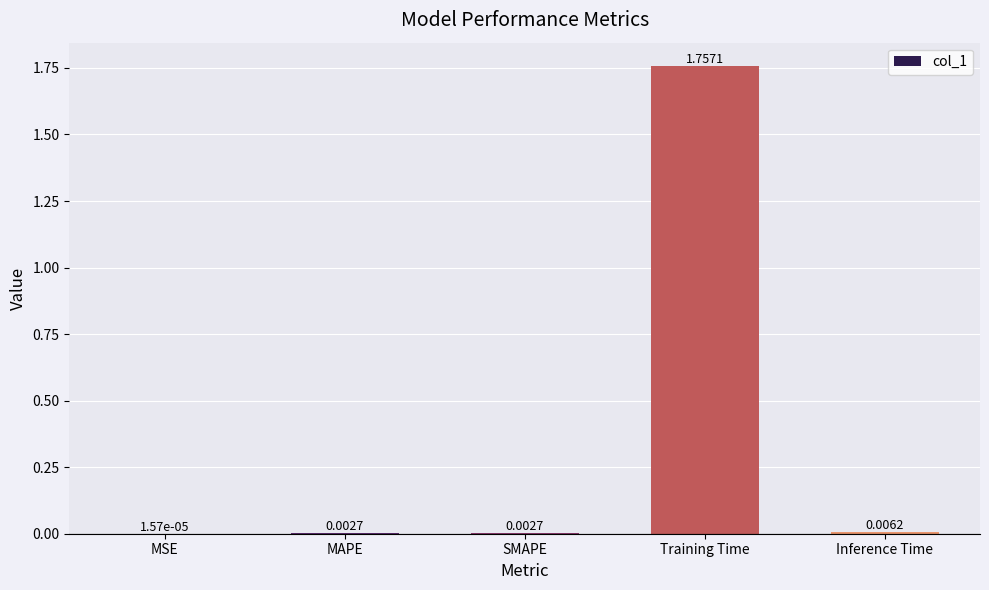

Which has a higher value, Training Time or MAPE?

Training Time